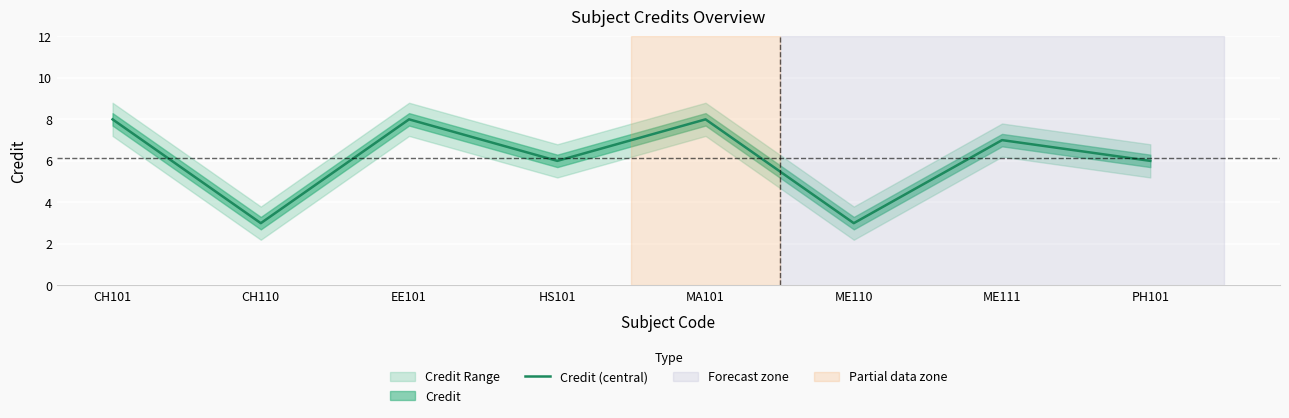

The chart shows a value of 8 at MA101. True or false?

True